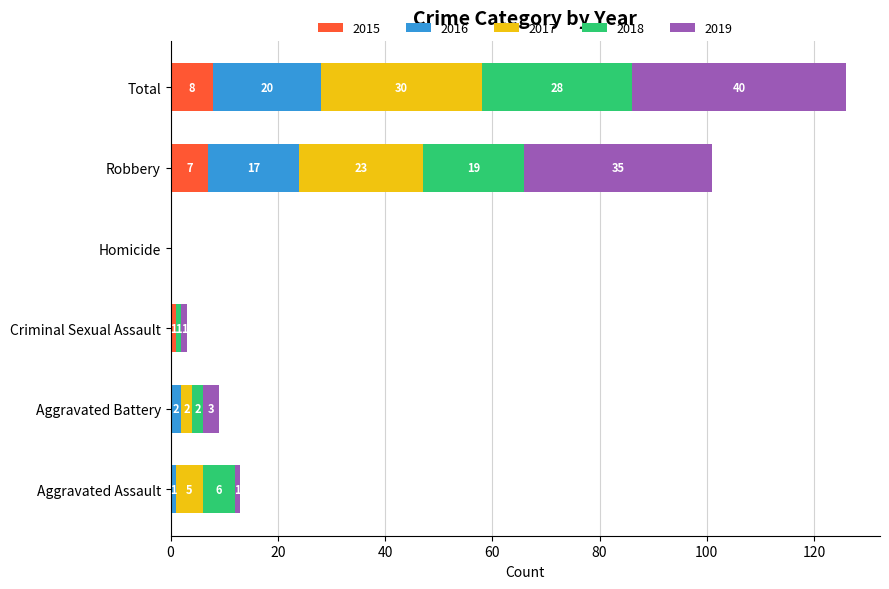

What is the total value across all series at Criminal Sexual Assault?

3